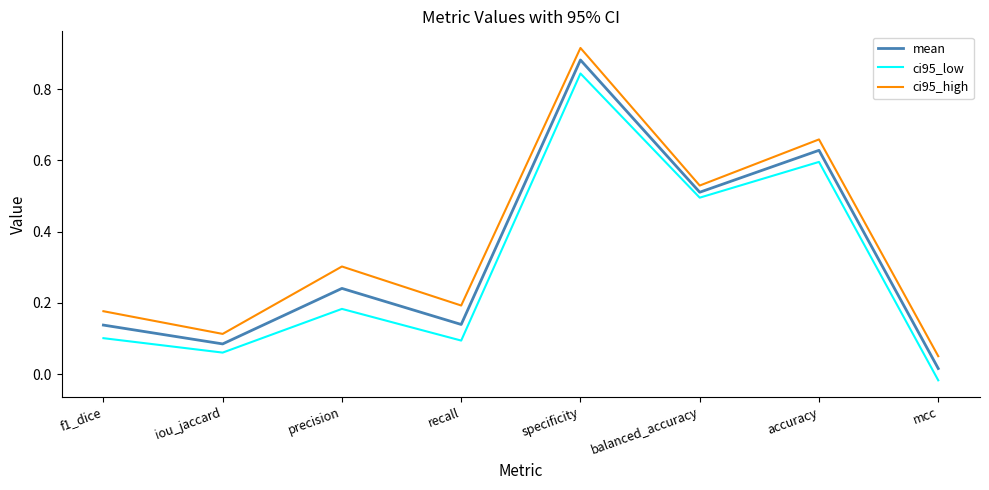

At which label does ci95_high reach its peak?

specificity